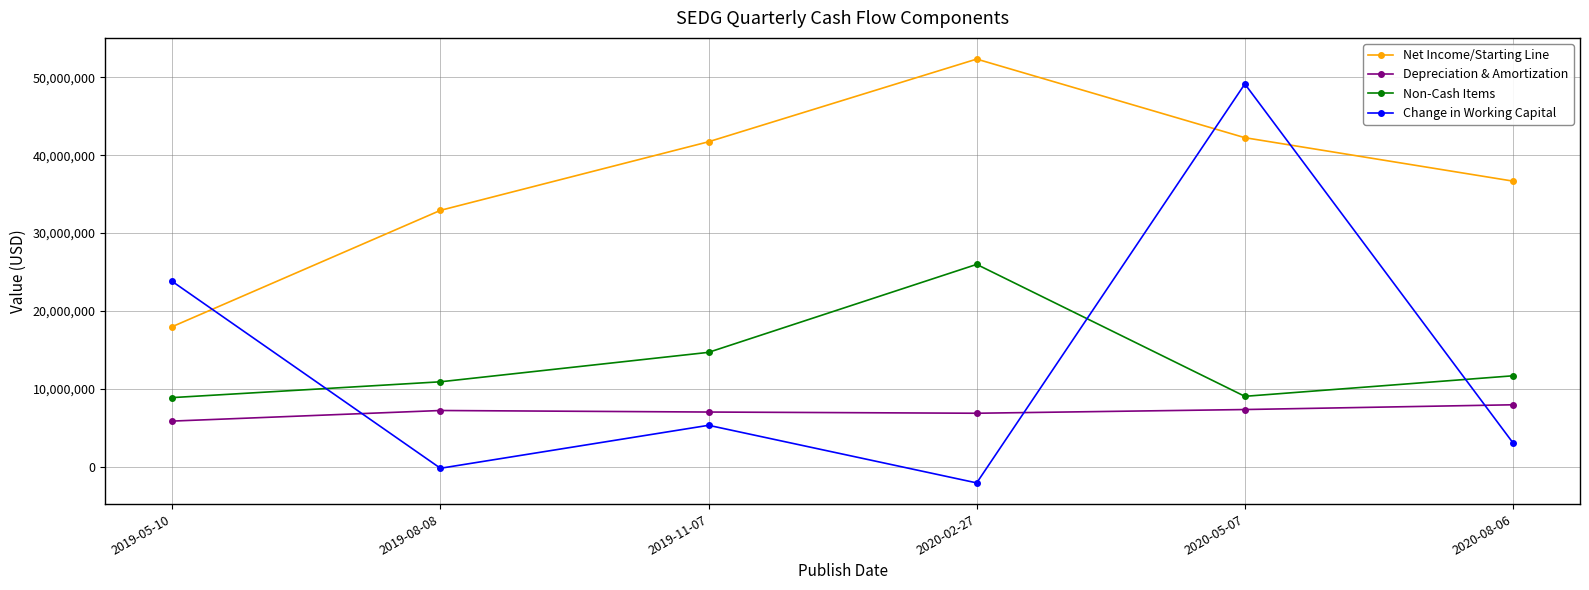

What is the approximate value of Change in Working Capital at 2020-08-06?

3046000